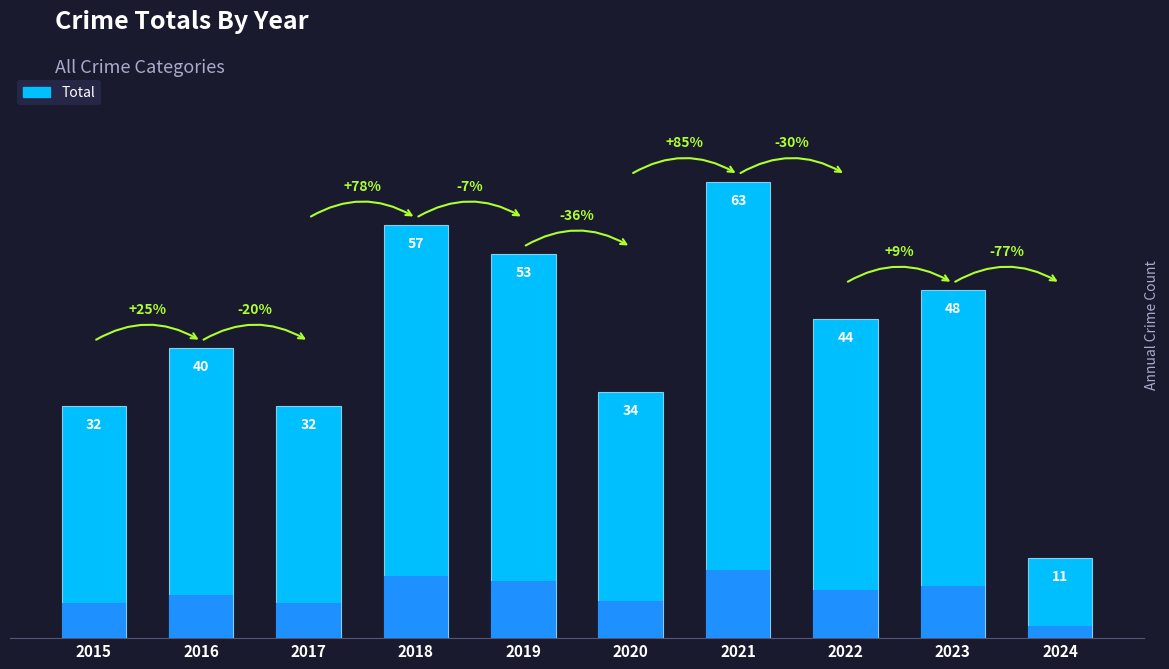

How many data points are less than 44?

5